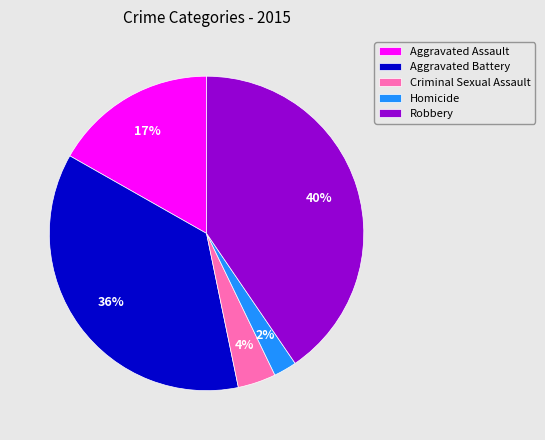

Is Homicide the majority of the pie?

No